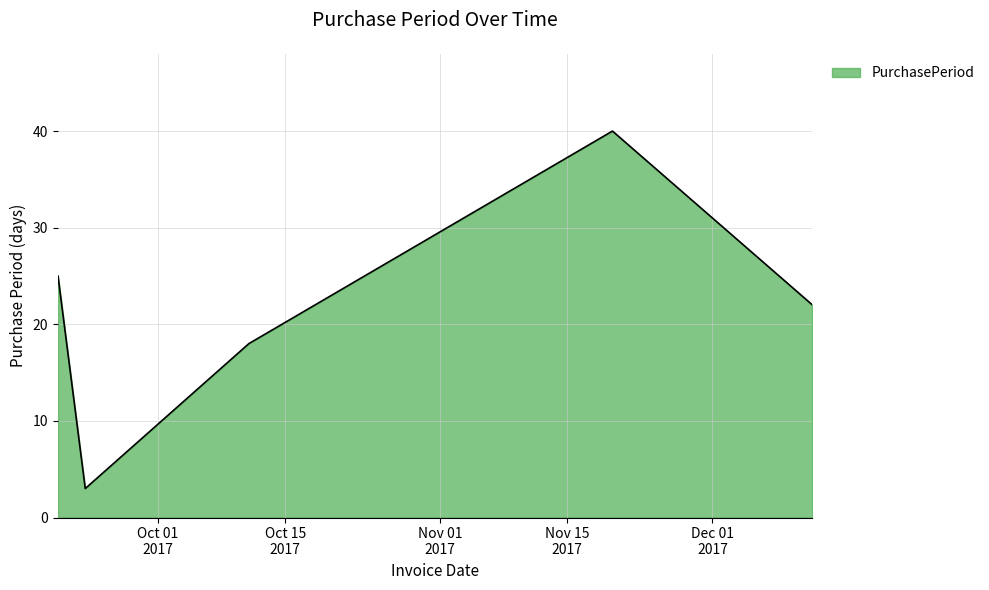

What is the greatest value displayed?

40